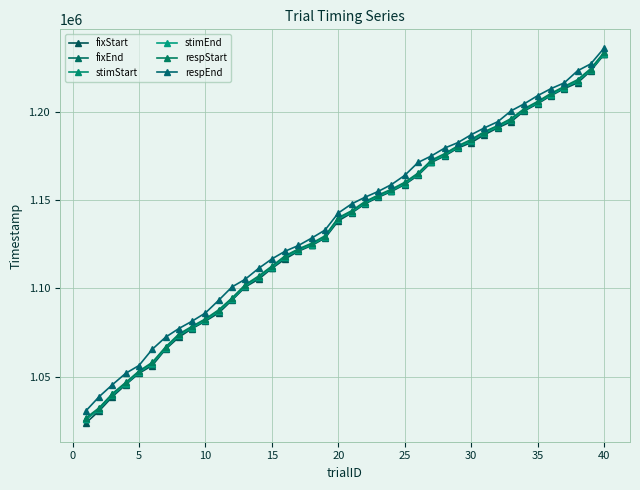

At how many categories does at least one series exceed 1123871?

24